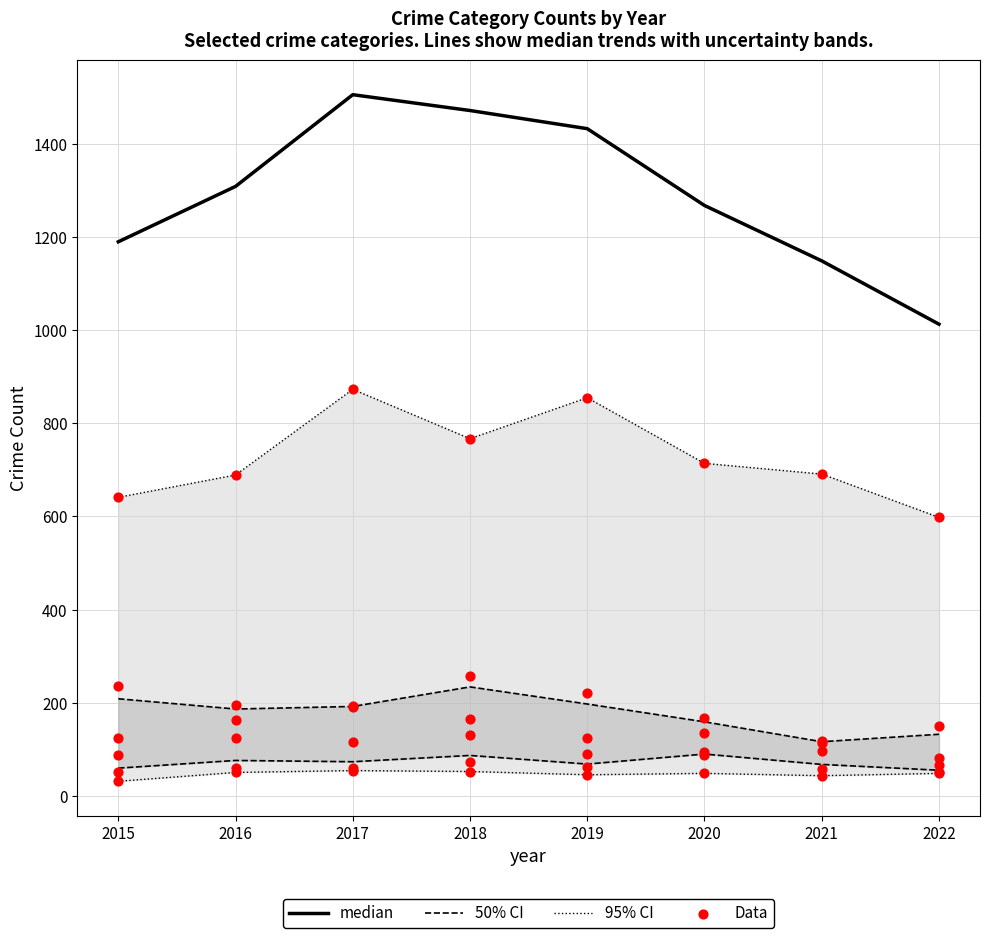

What is the change in value from 2015 to 2017?

+316